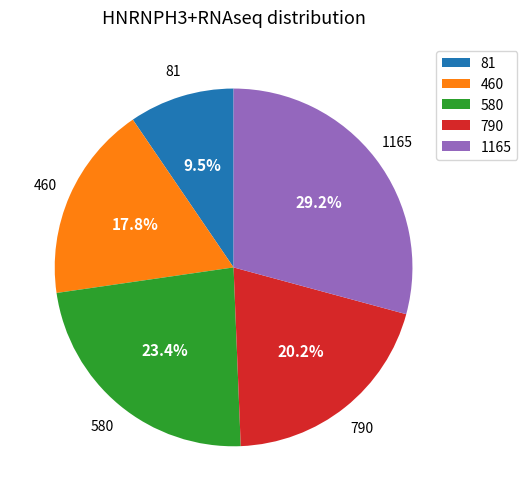

Rank the categories by value from highest to lowest.

1165, 580, 790, 460, 81